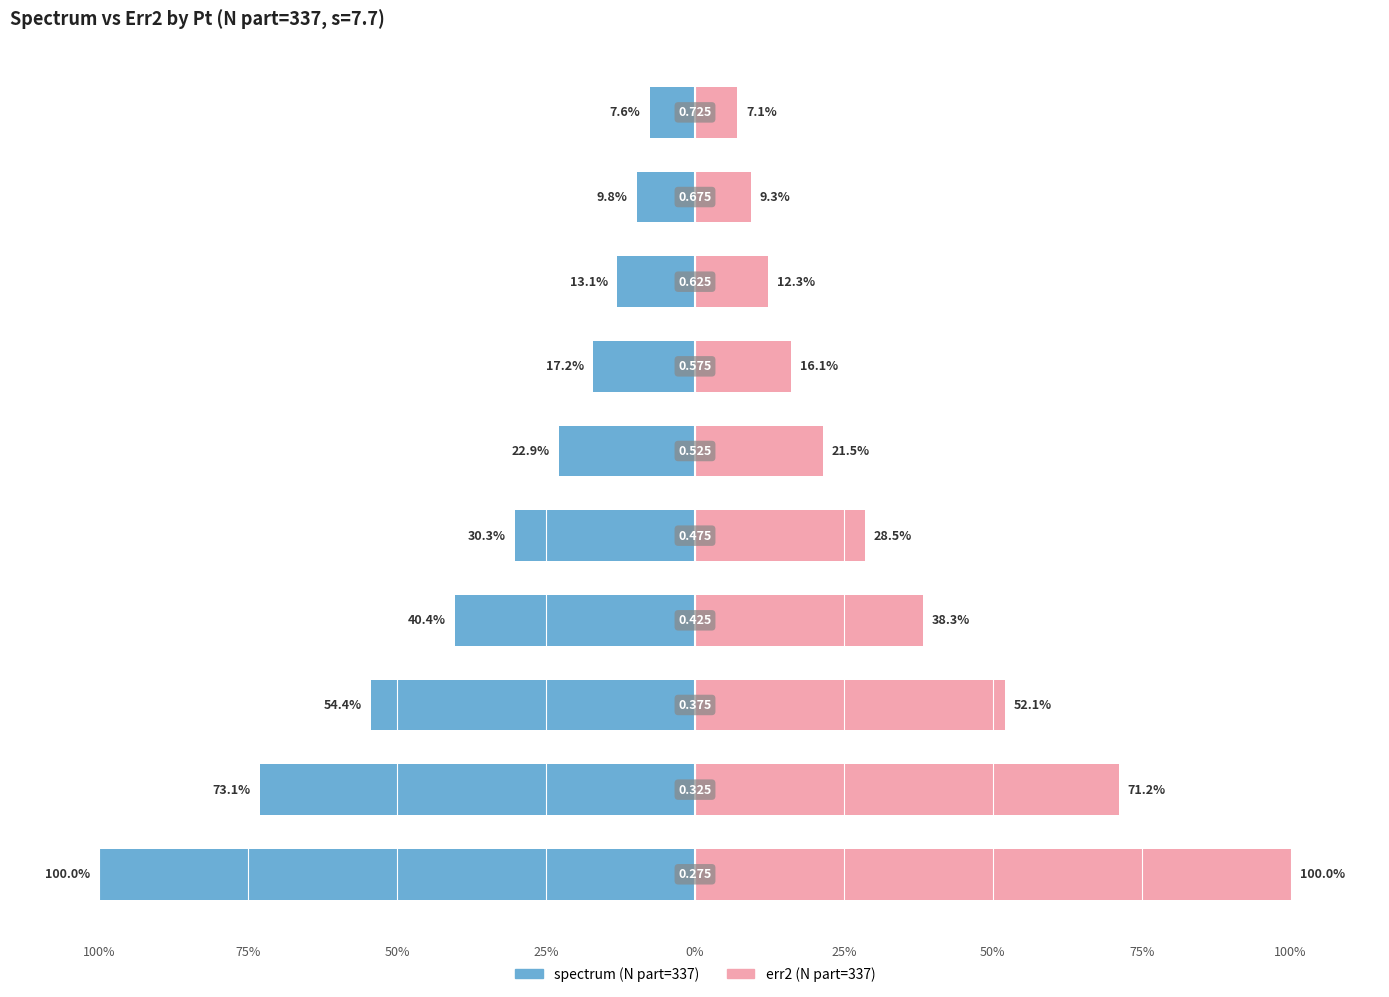

What are all the series names shown in the legend?

spectrum, err2